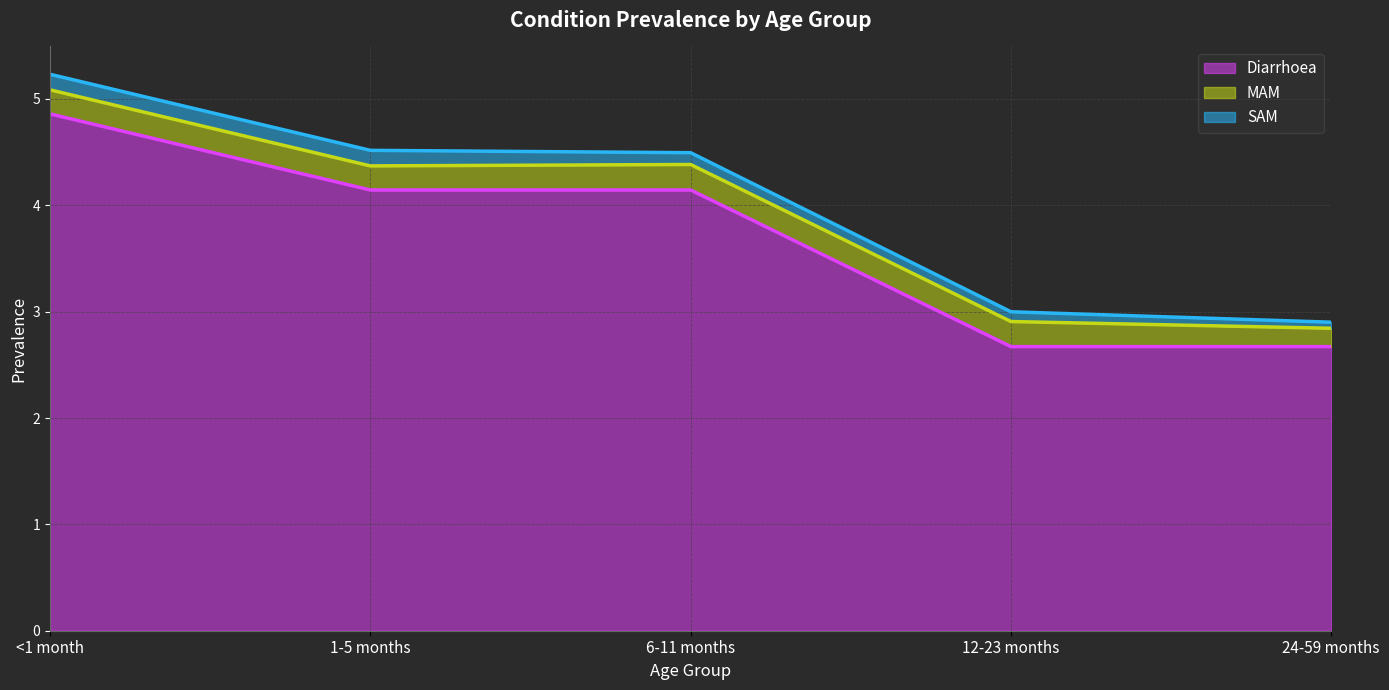

Which has a higher value, 1-5 months or 12-23 months?

1-5 months